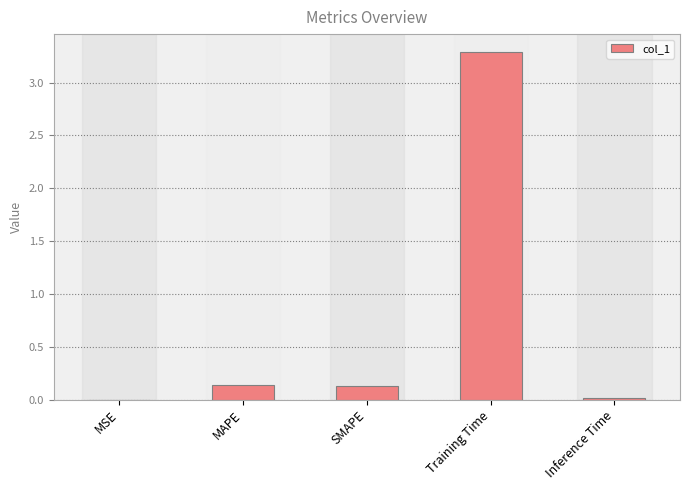

Which has a higher value, Training Time or MAPE?

Training Time